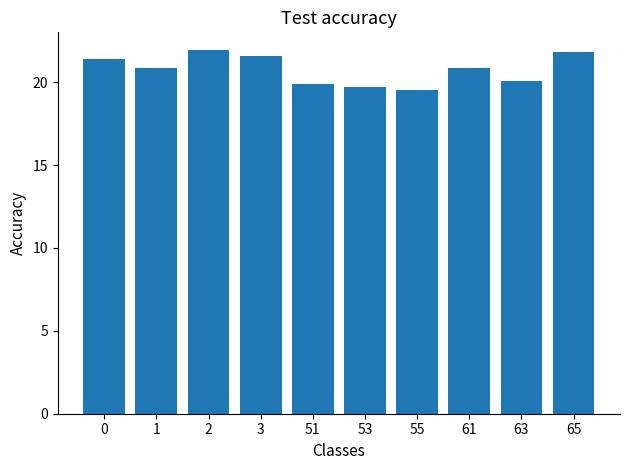

What is the value of the 7th bar from the left?

19.6